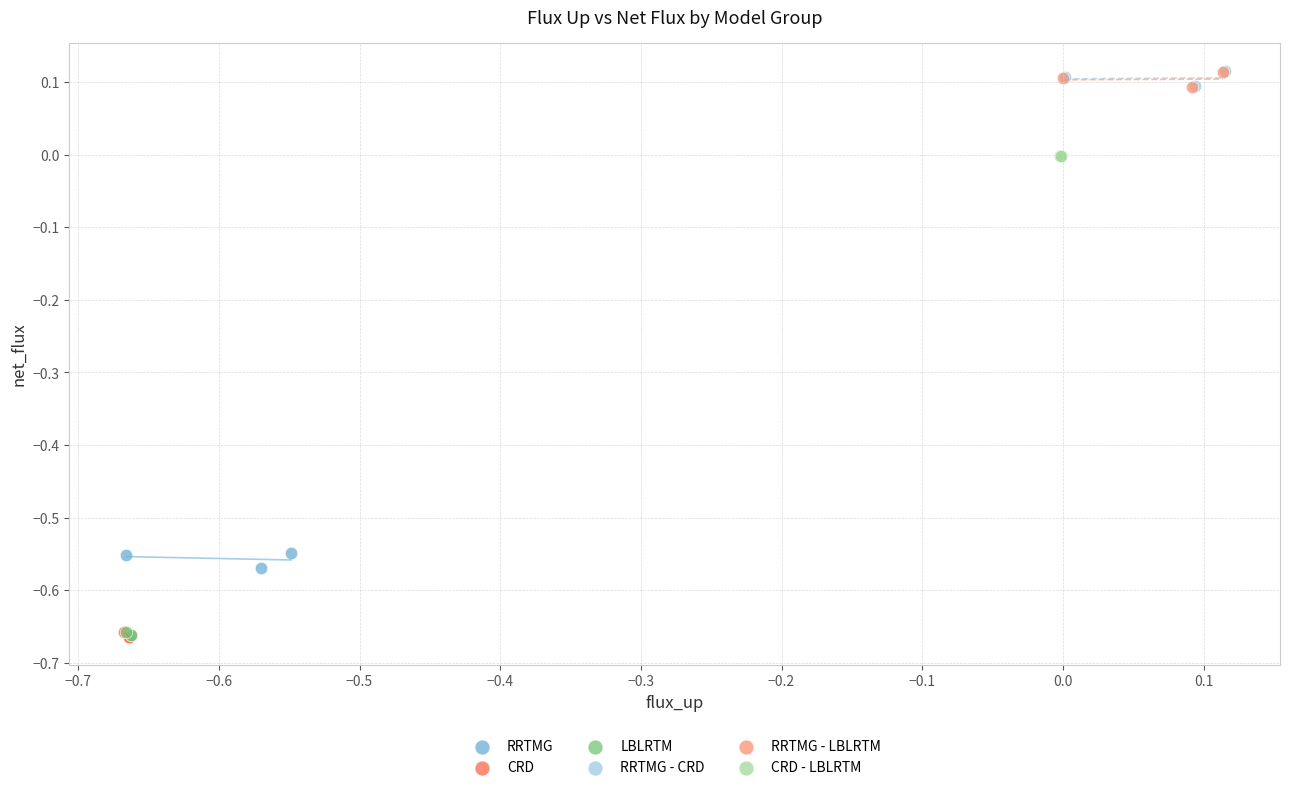

Which series has the largest Y range (max minus min)?

RRTMG